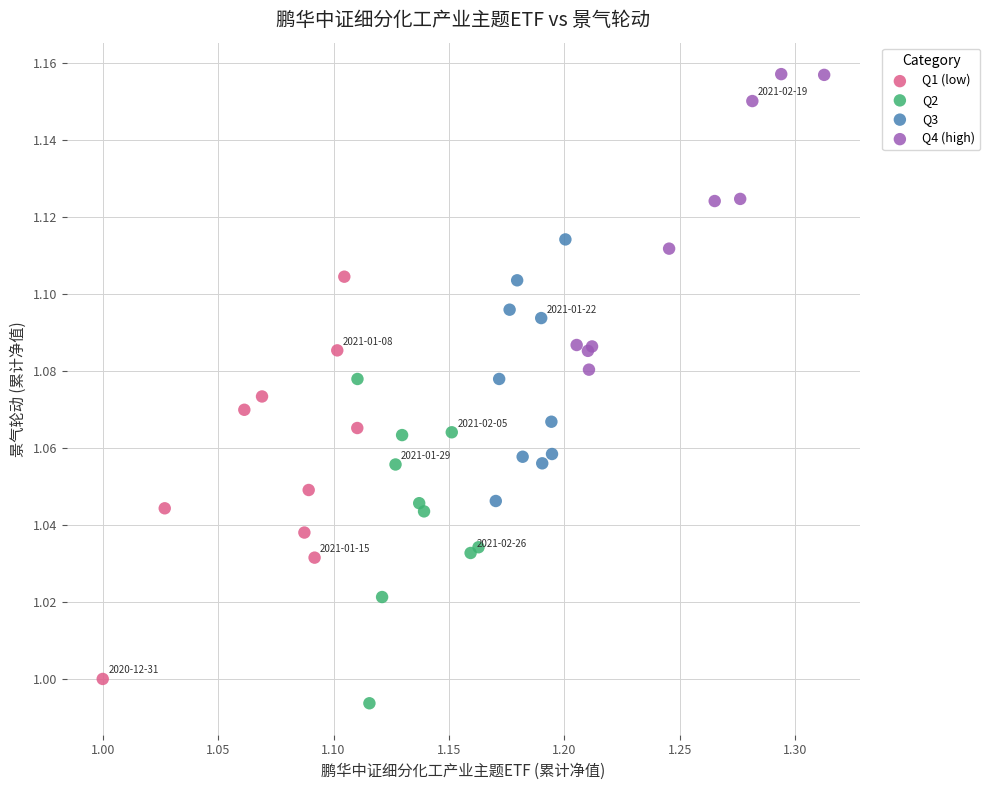

Which series contains the highest Y value?

Q4 (high)